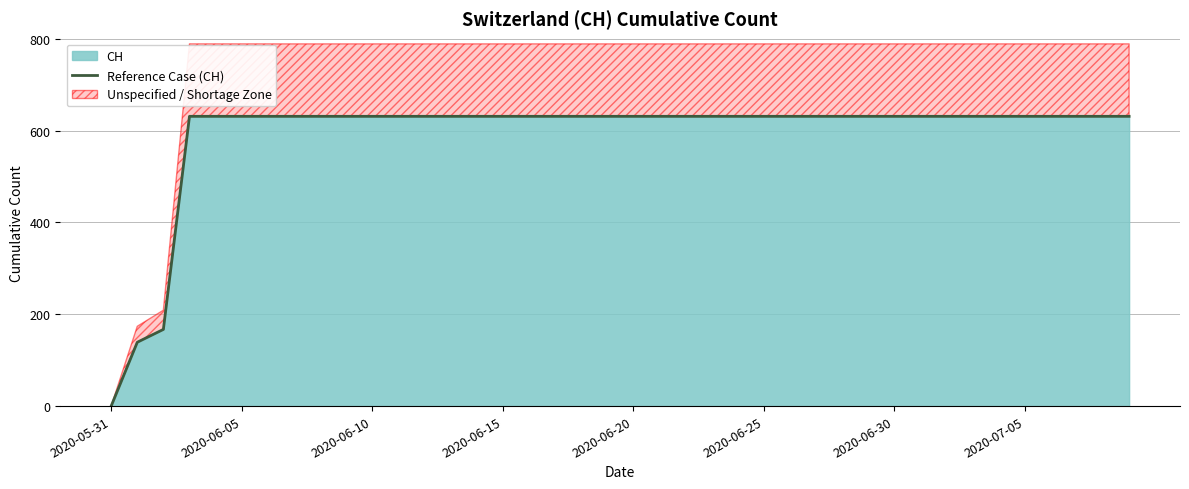

Is it true that the value at 23 is 631?

True